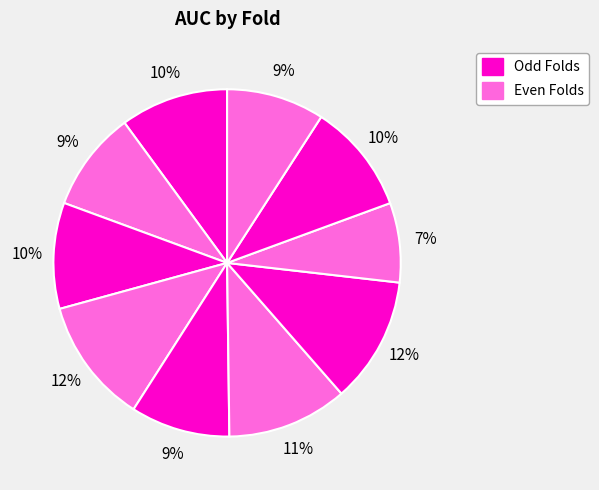

How many slices are in this pie chart?

10